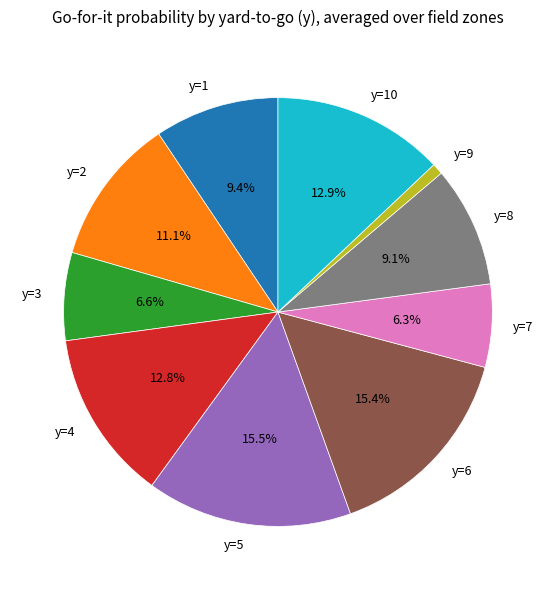

To the nearest percent, what is the difference between the largest and smallest slice percentages?

15%